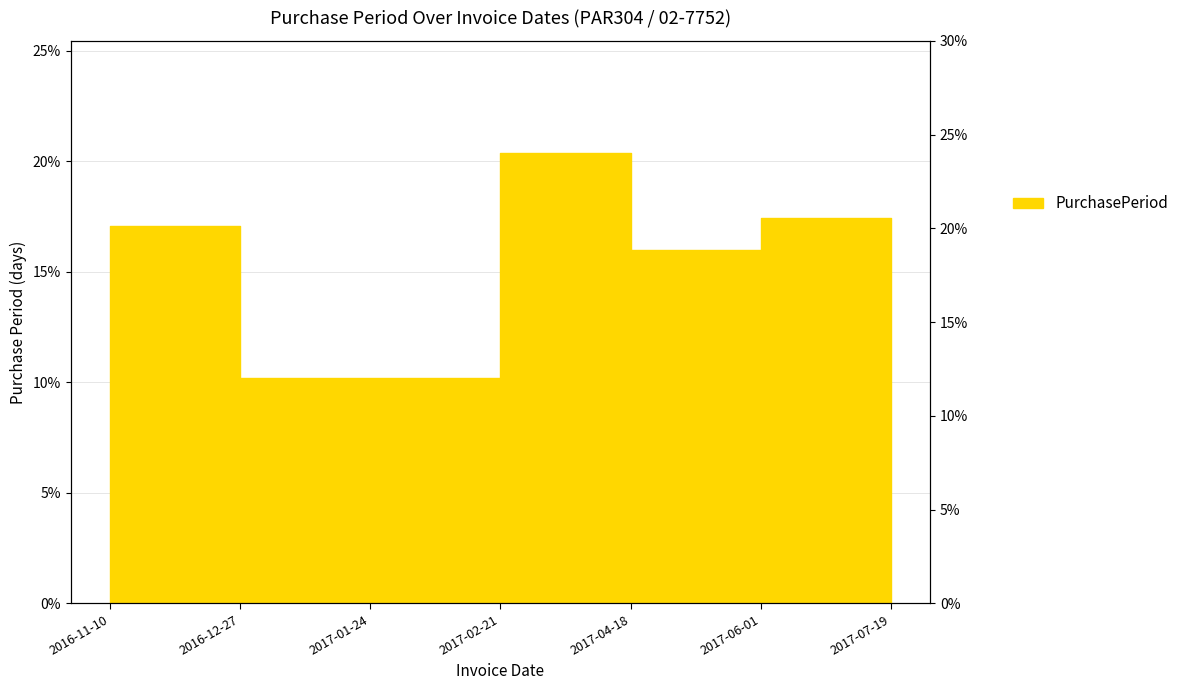

What is the label of the 6th point from the left?

2017-06-01